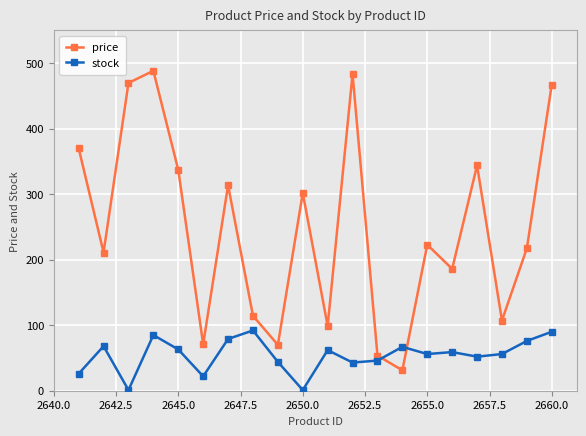

Which series has the largest range (max minus min)?

price